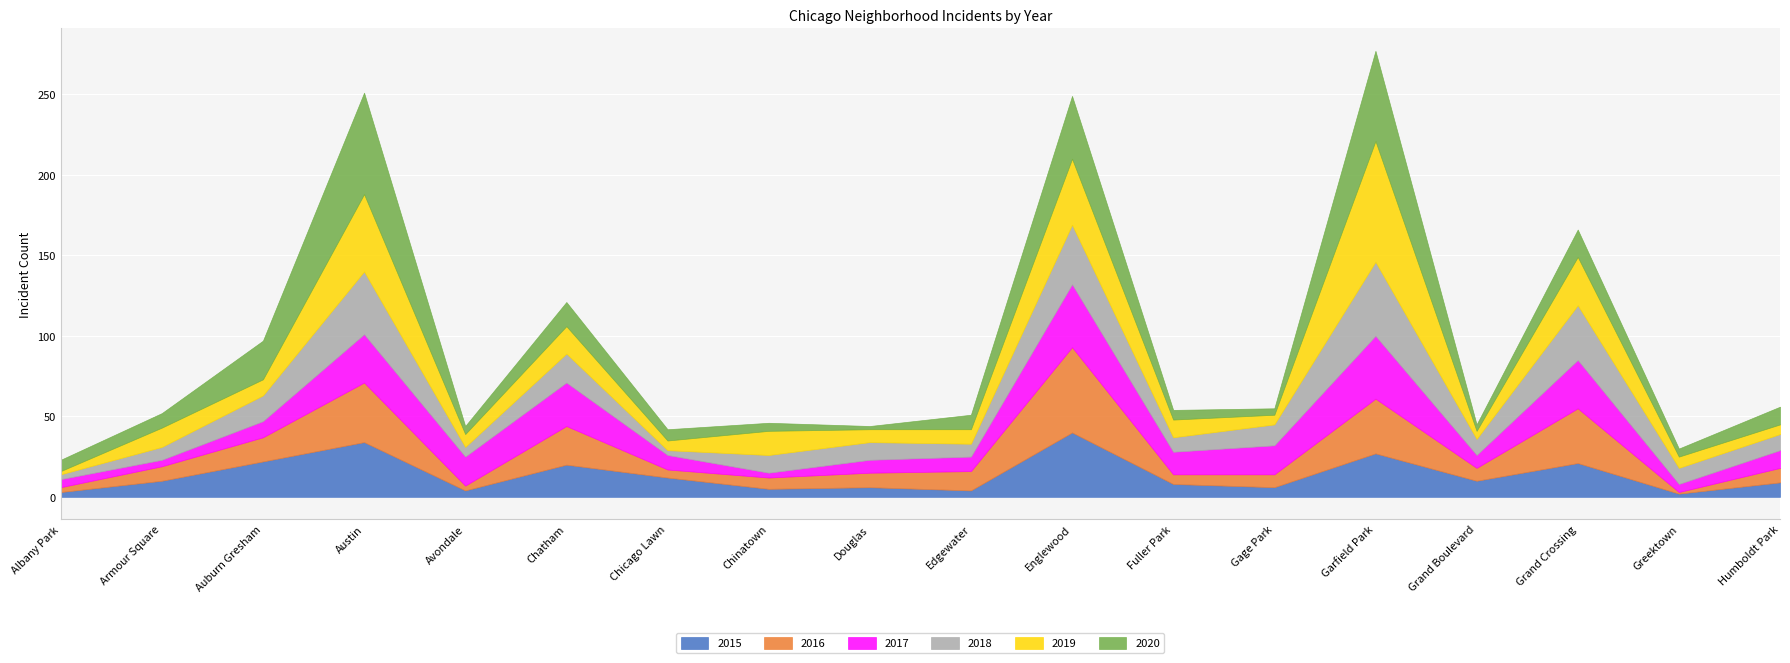

True or false: 2020 has more than 2 points higher than both neighbors.

True